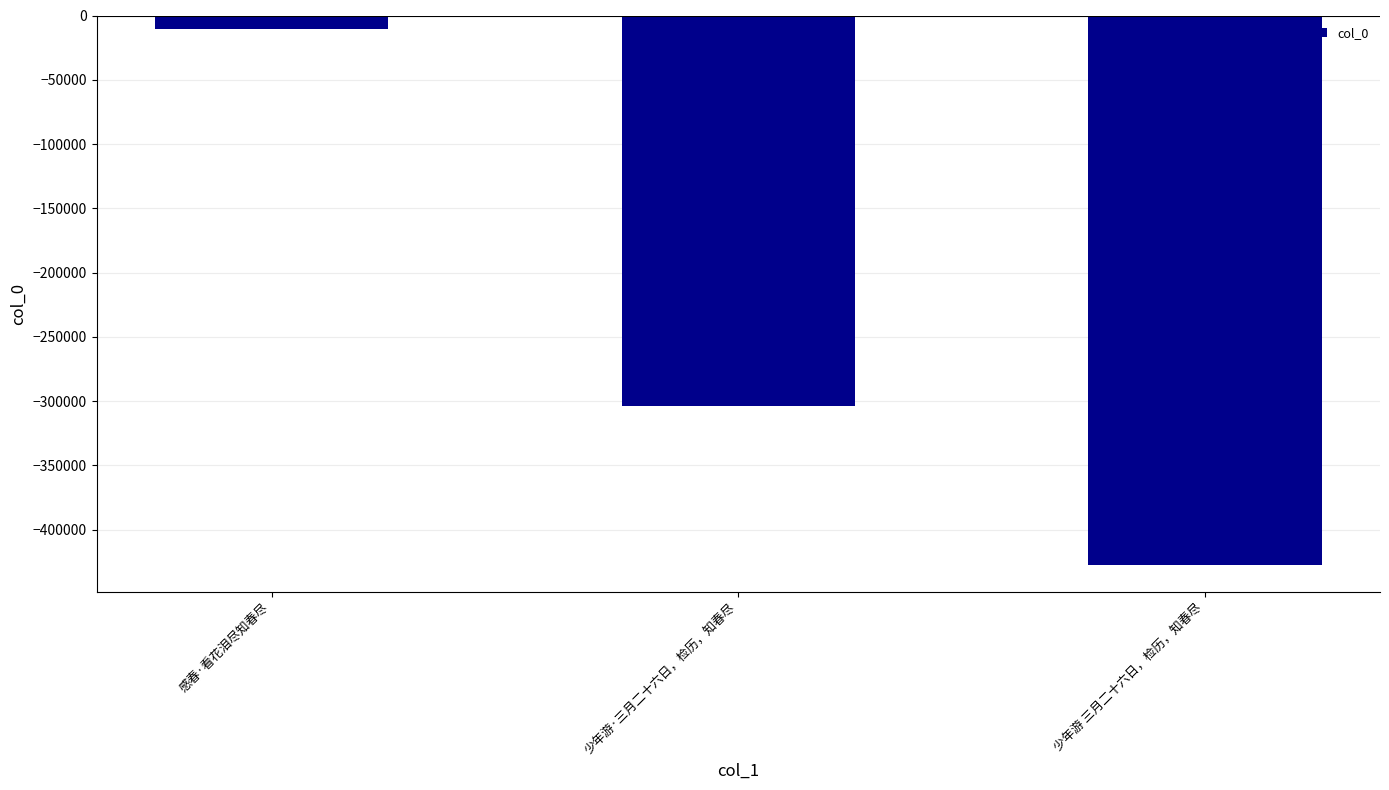

What is the average value?

-247217